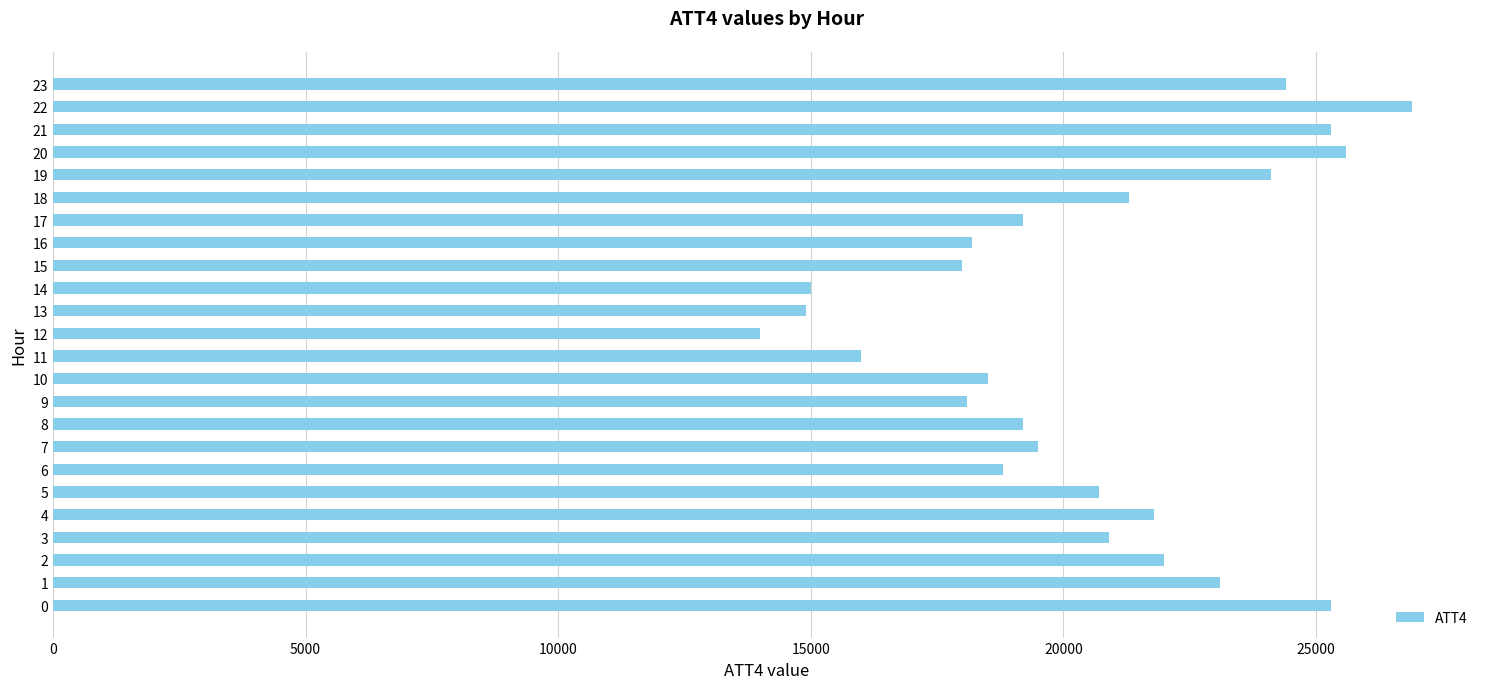

Which category has the lowest value across all series?

12